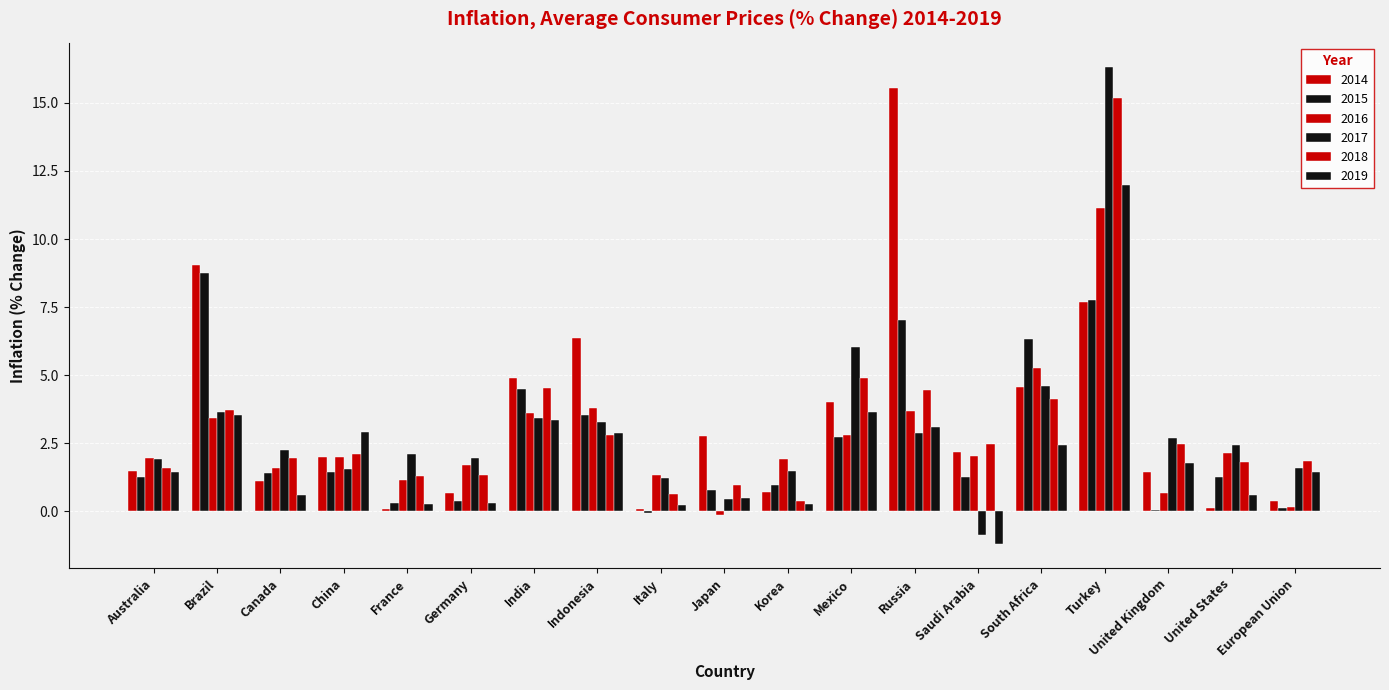

Rank the series by their maximum value, from highest to lowest.

2017, 2014, 2018, 2019, 2016, 2015